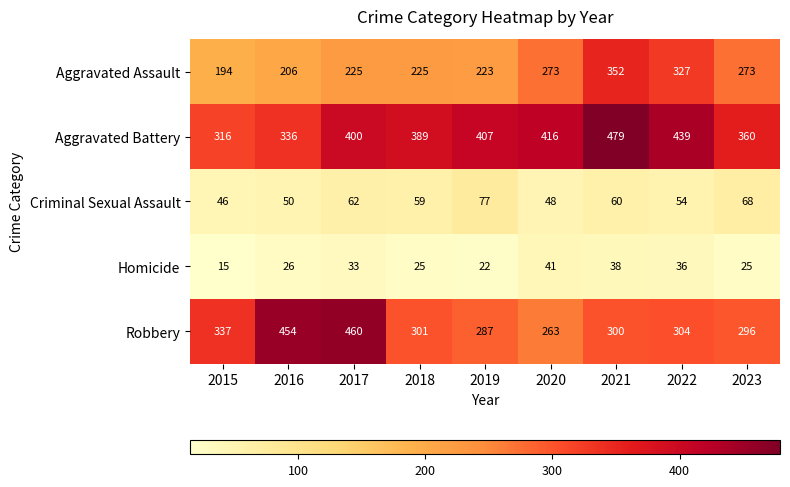

What is the maximum value for Robbery?

460